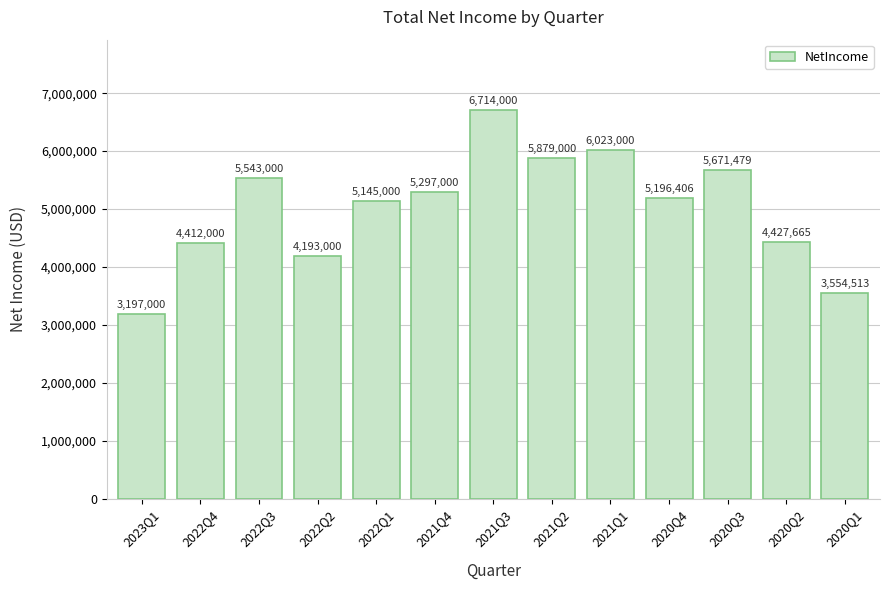

Which has a higher value, 2022Q1 or 2021Q1?

2021Q1